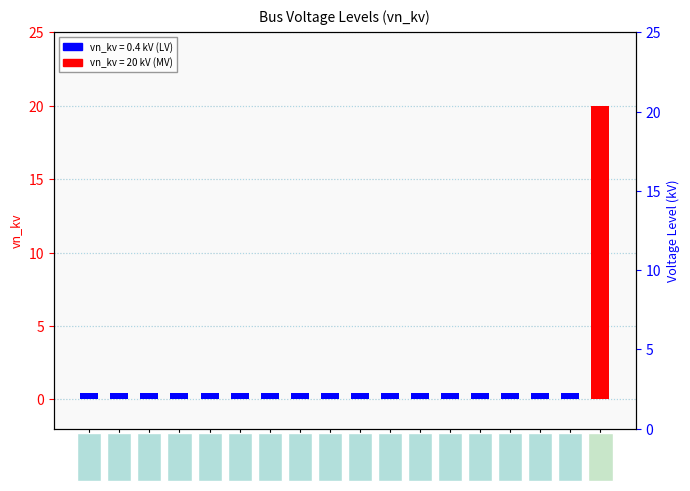

Does the chart contain any negative values?

No